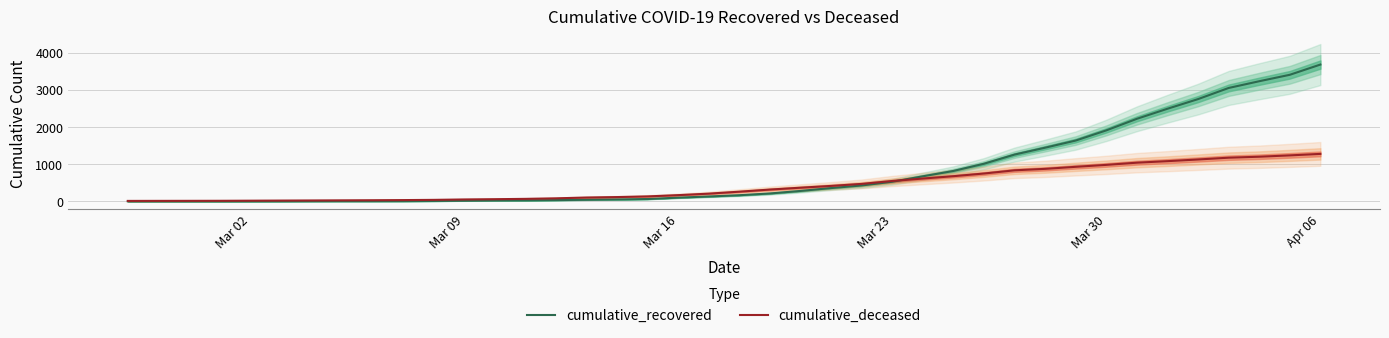

Reading left to right, what are all the values shown in this chart?

cumulative_recovered: 2	3	3	3	4	5	7	8	8	9	13	19	26	29	36	45	54	65	102	133	167	214	282	359	429	529	675	819	1013	1259	1444	1636	1909	2220	2490	2749	3048	3229	3402	3677
cumulative_deceased: 14	15	16	17	20	23	26	29	32	36	42	53	60	69	83	105	117	135	169	209	262	319	369	417	471	549	615	678	750	836	875	930	982	1041	1082	1127	1175	1201	1237	1277